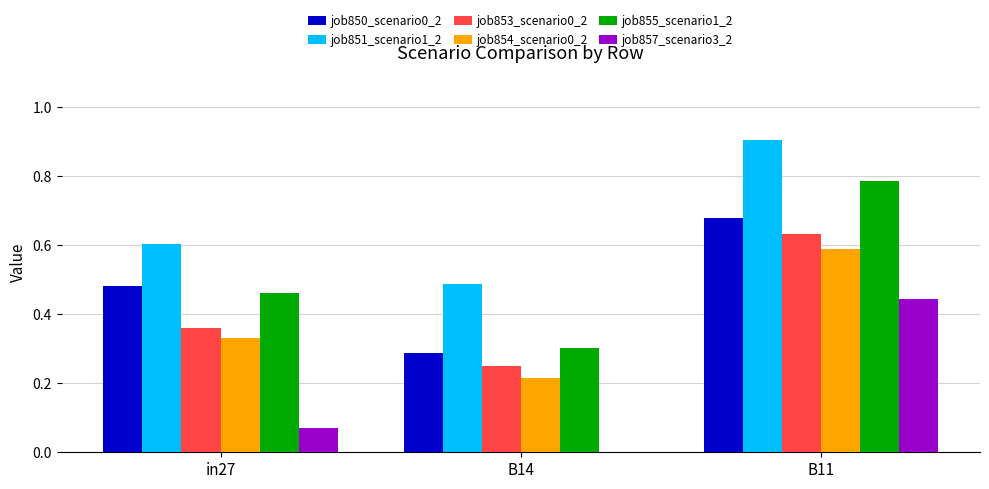

Which category has the highest value in the job854_scenario0_2 series?

B11